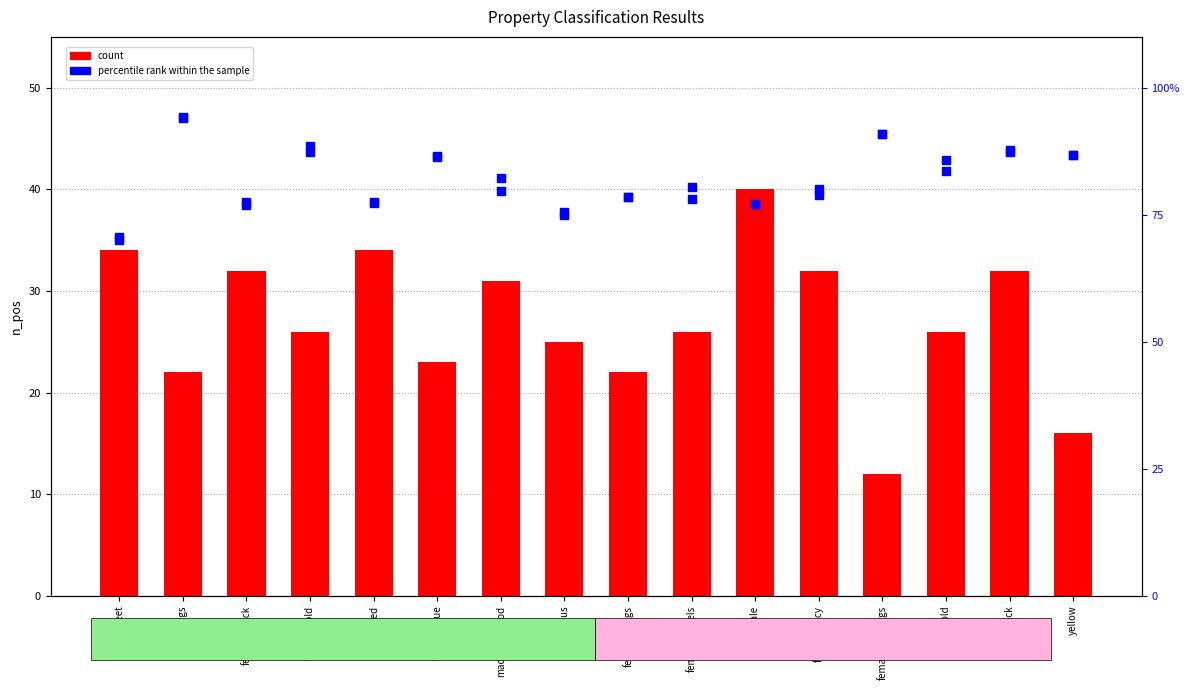

Which series contains the highest Y value?

f1_weighted (percentile)